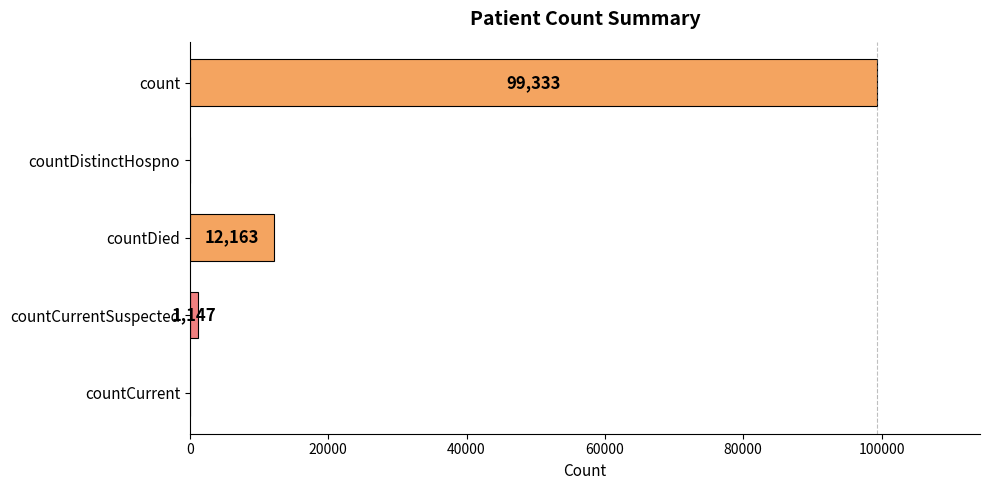

Reading bottom to top, what are all the values shown in this chart?

countCurrent=0	countCurrentSuspected=1147	countDied=12163	countDistinctHospno=0	count=99333